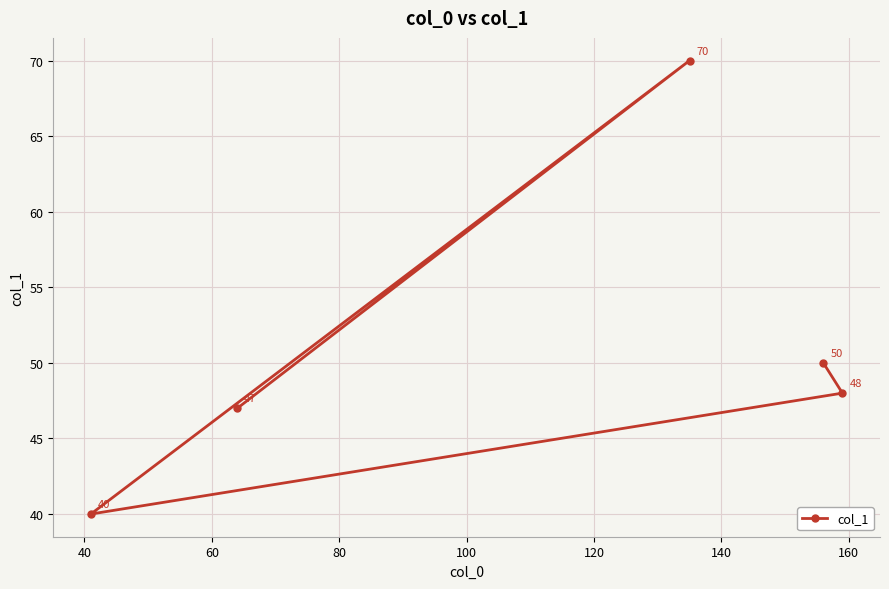

What is the maximum value shown in the chart?

70